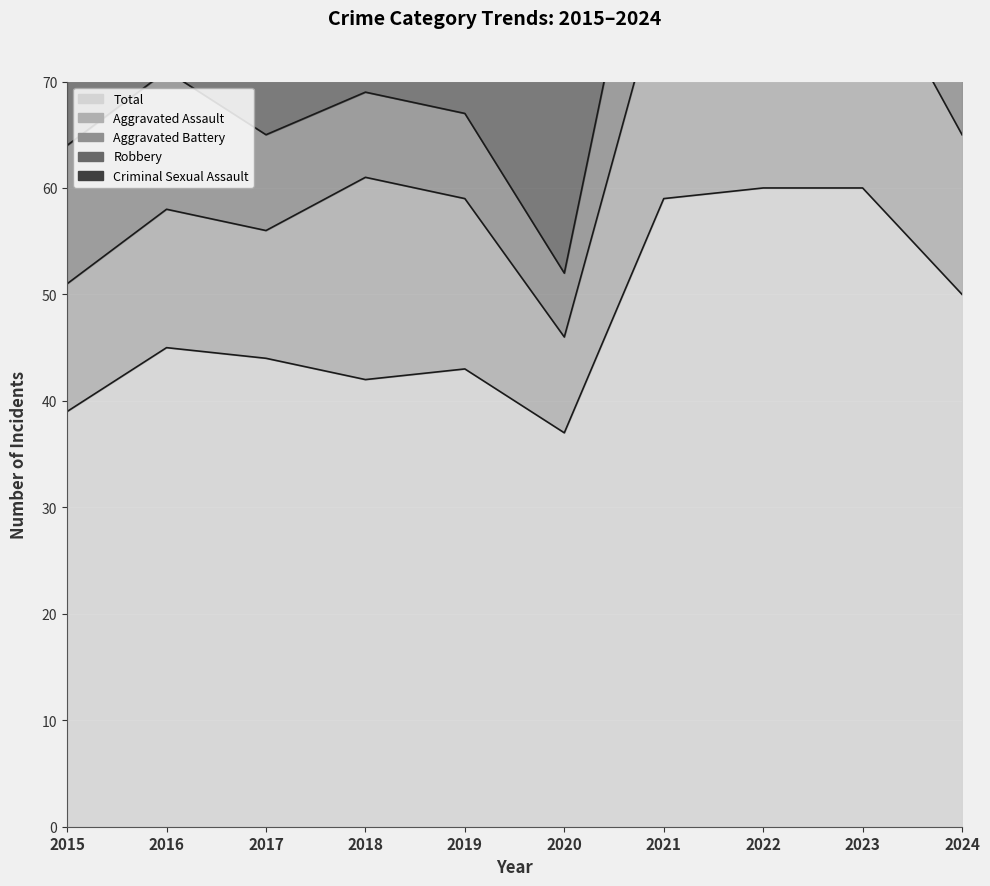

At which category is the sum across all series the highest?

2023